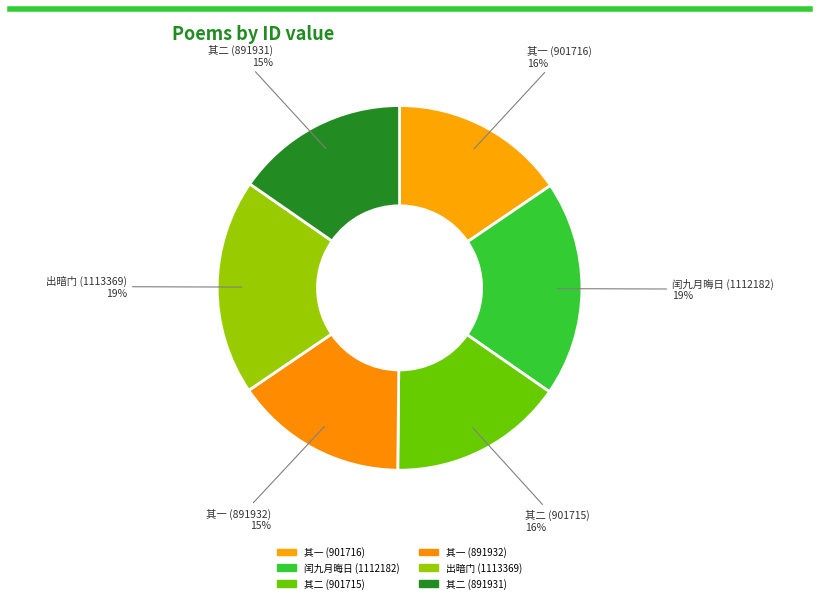

True or false: 出暗门 (1113369) accounts for 6% of the total.

False